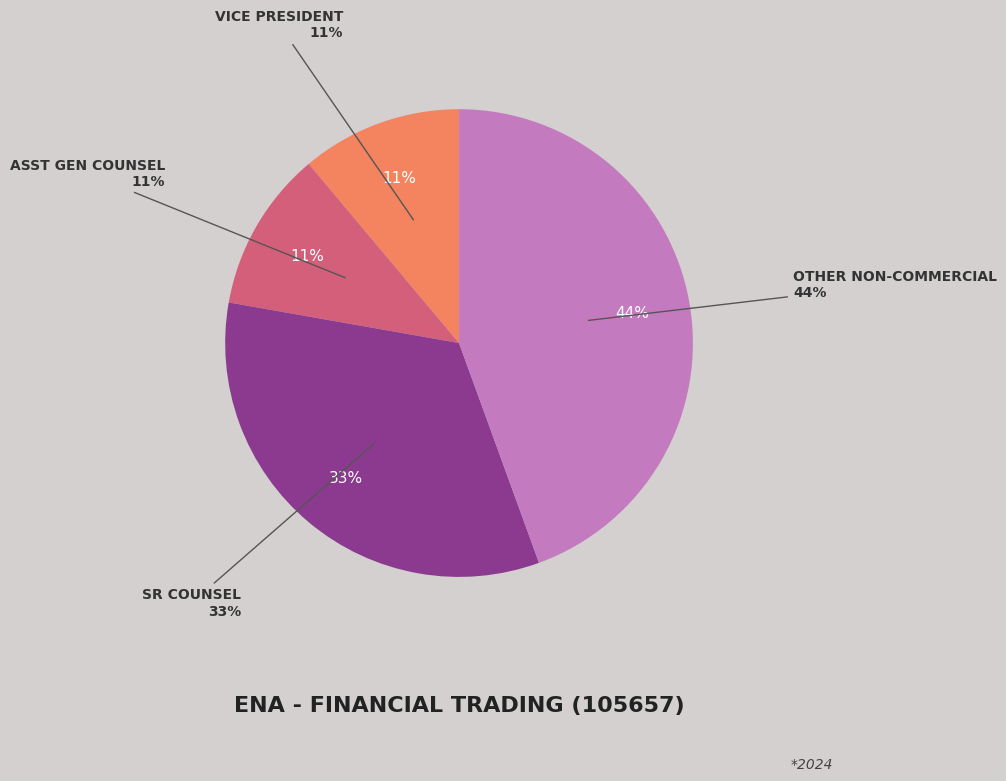

The Asst Gen Counsel slice represents 11% of the pie. True or false?

True